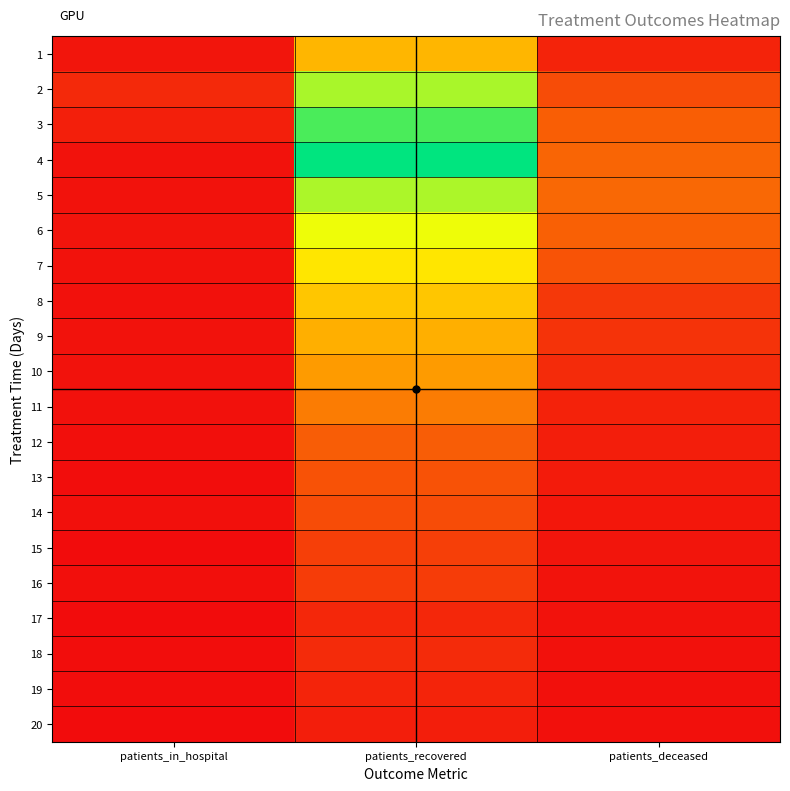

Reading left to right, list all the values displayed in this chart.

1: patients_in_hospital=0.0	patients_recovered=0.4	patients_deceased=0.1
2: patients_in_hospital=0.1	patients_recovered=0.8	patients_deceased=0.1
3: patients_in_hospital=0.0	patients_recovered=0.9	patients_deceased=0.2
4: patients_in_hospital=0.0	patients_recovered=1.0	patients_deceased=0.2
5: patients_in_hospital=0.0	patients_recovered=0.8	patients_deceased=0.2
6: patients_in_hospital=0.0	patients_recovered=0.7	patients_deceased=0.2
7: patients_in_hospital=0.0	patients_recovered=0.6	patients_deceased=0.2
8: patients_in_hospital=0.0	patients_recovered=0.5	patients_deceased=0.1
9: patients_in_hospital=0.0	patients_recovered=0.4	patients_deceased=0.1
10: patients_in_hospital=0.0	patients_recovered=0.3	patients_deceased=0.1
11: patients_in_hospital=0.0	patients_recovered=0.2	patients_deceased=0.0
12: patients_in_hospital=0.0	patients_recovered=0.2	patients_deceased=0.0
13: patients_in_hospital=0.0	patients_recovered=0.2	patients_deceased=0.0
14: patients_in_hospital=0.0	patients_recovered=0.1	patients_deceased=0.0
15: patients_in_hospital=0.0	patients_recovered=0.1	patients_deceased=0.0
16: patients_in_hospital=0.0	patients_recovered=0.1	patients_deceased=0.0
17: patients_in_hospital=0.0	patients_recovered=0.1	patients_deceased=0.0
18: patients_in_hospital=0.0	patients_recovered=0.1	patients_deceased=0.0
19: patients_in_hospital=0.0	patients_recovered=0.1	patients_deceased=0.0
20: patients_in_hospital=0.0	patients_recovered=0.0	patients_deceased=0.0